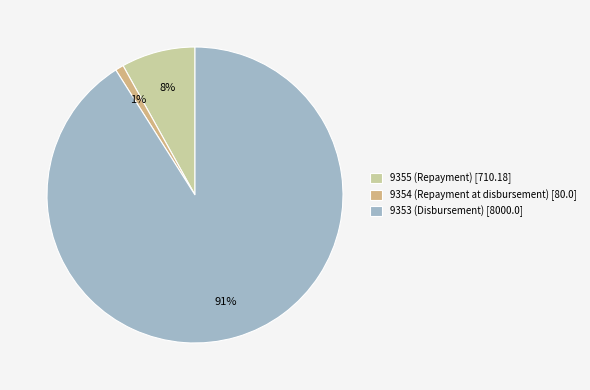

Is it true that 9355 (Repayment) is 20% of the pie?

False